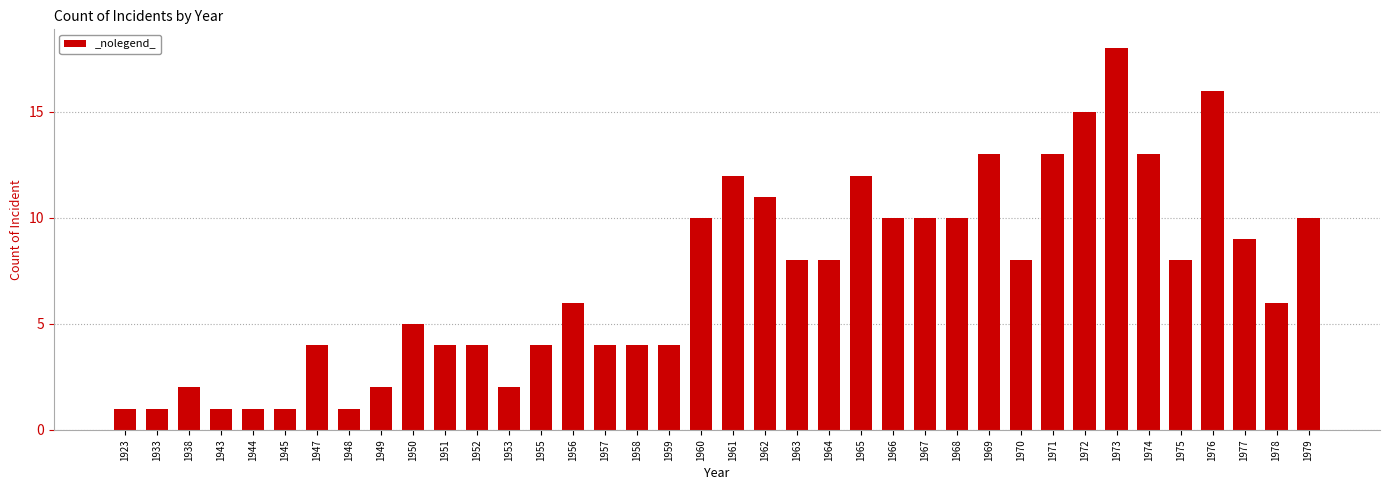

What is the sum of the values at 1978 and 1970?

14